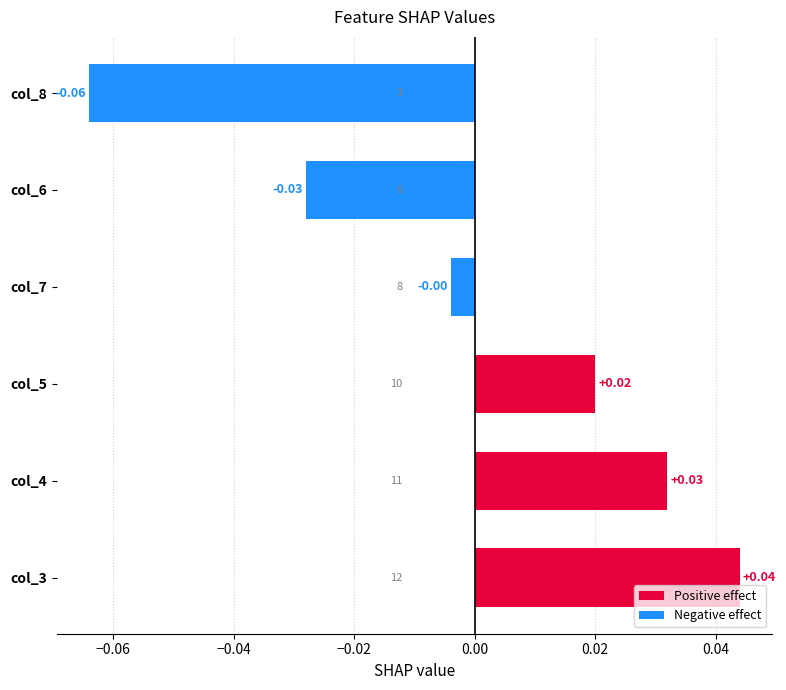

Which has a higher value, col_6 or col_8?

col_6